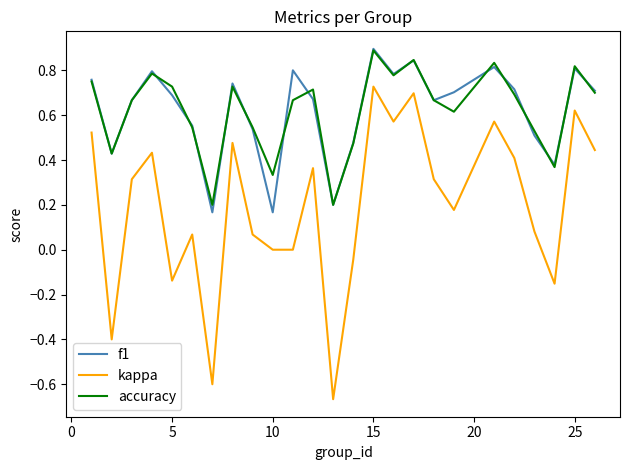

What is the highest value of the accuracy series?

0.9